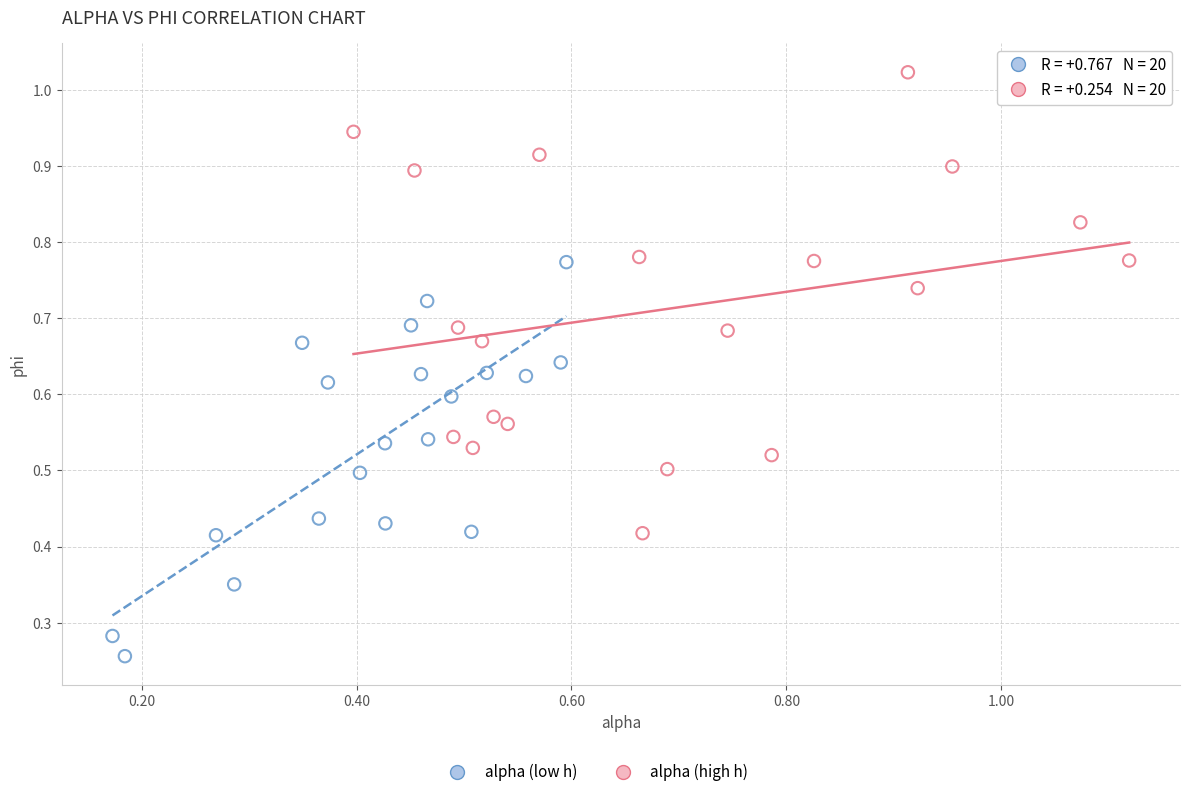

Which series reaches the minimum Y coordinate?

alpha (low h)